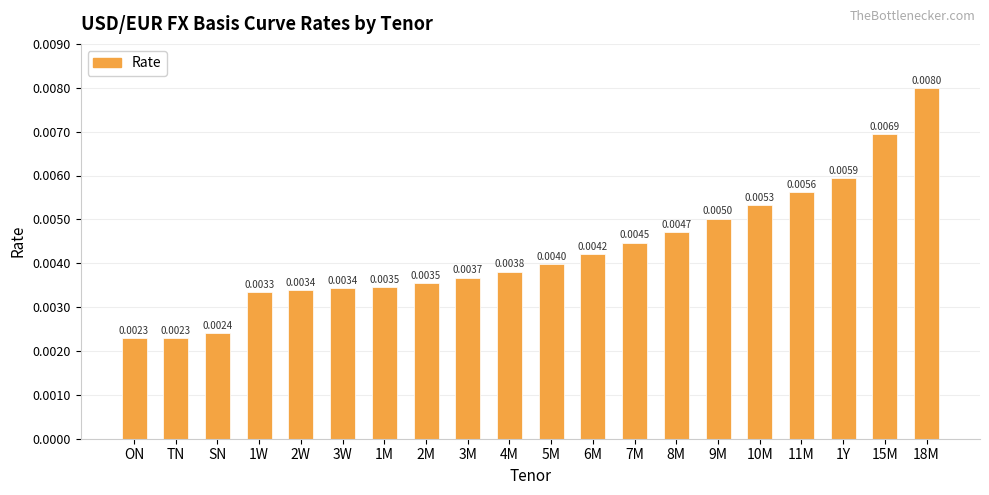

Between 15M and 1Y, which is larger?

15M